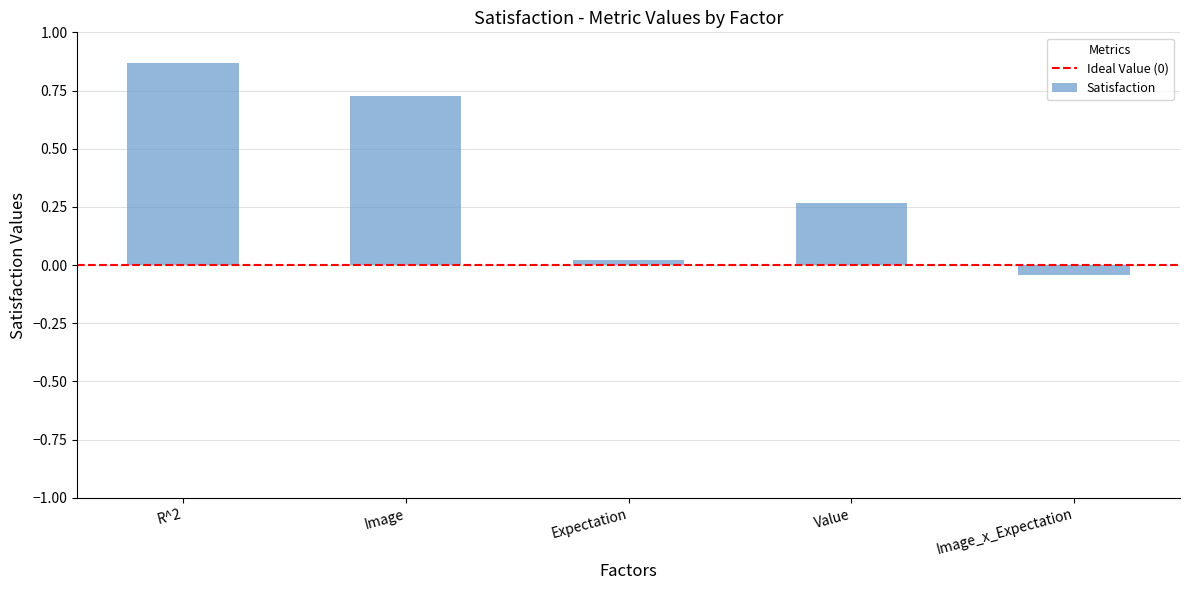

List the labels in order of value, largest first.

R^2, Image, Value, Expectation, Image_x_Expectation